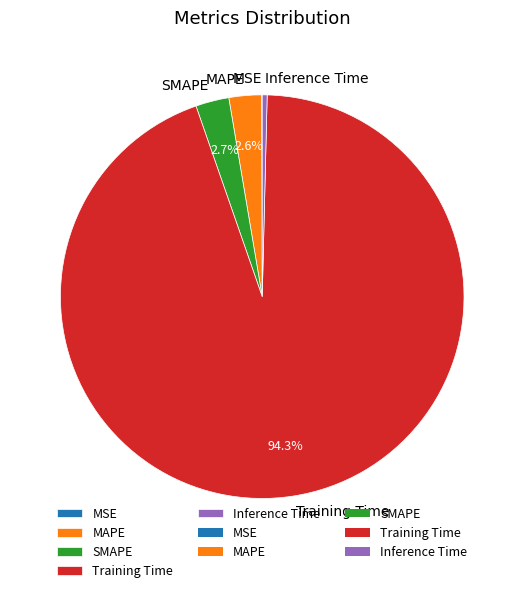

To the nearest percent, what is the average slice percentage?

20%